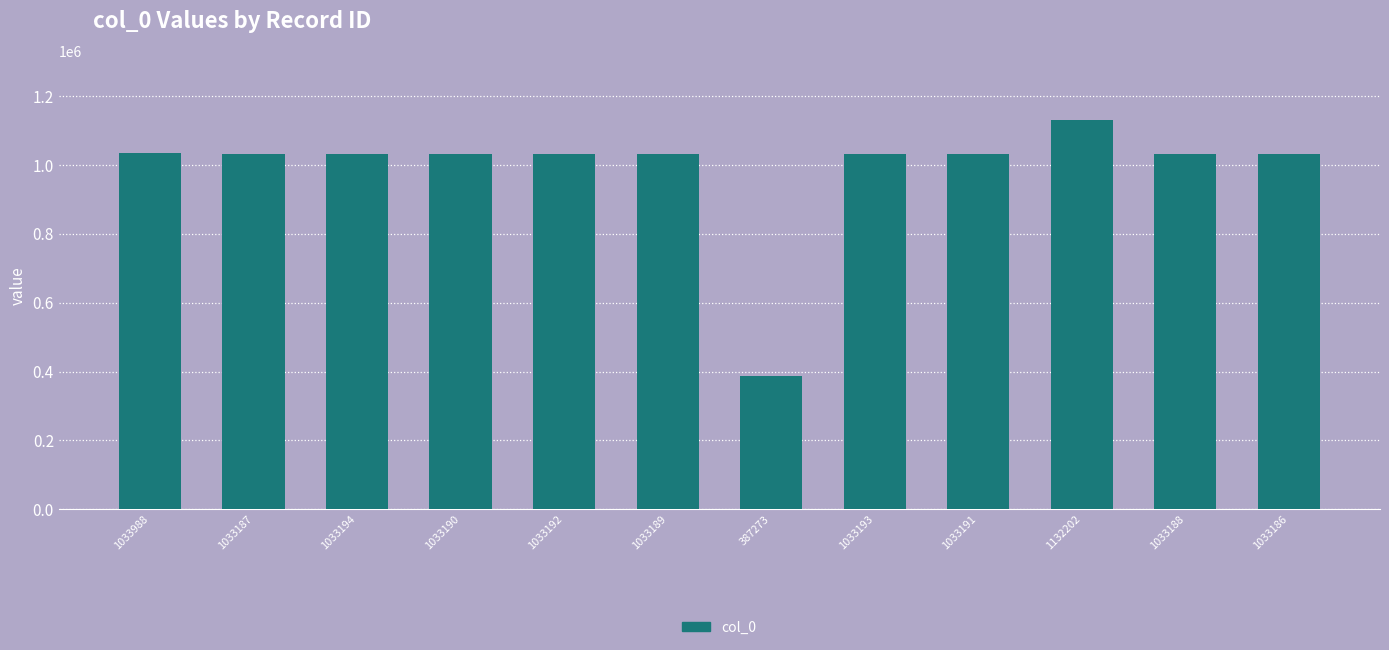

What is the difference between the maximum and minimum values?

744929